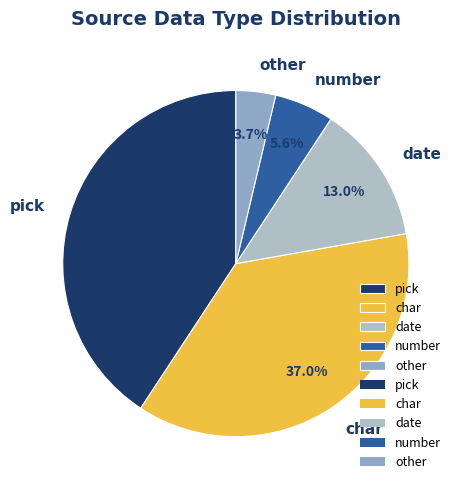

Does any single category account for the majority?

No